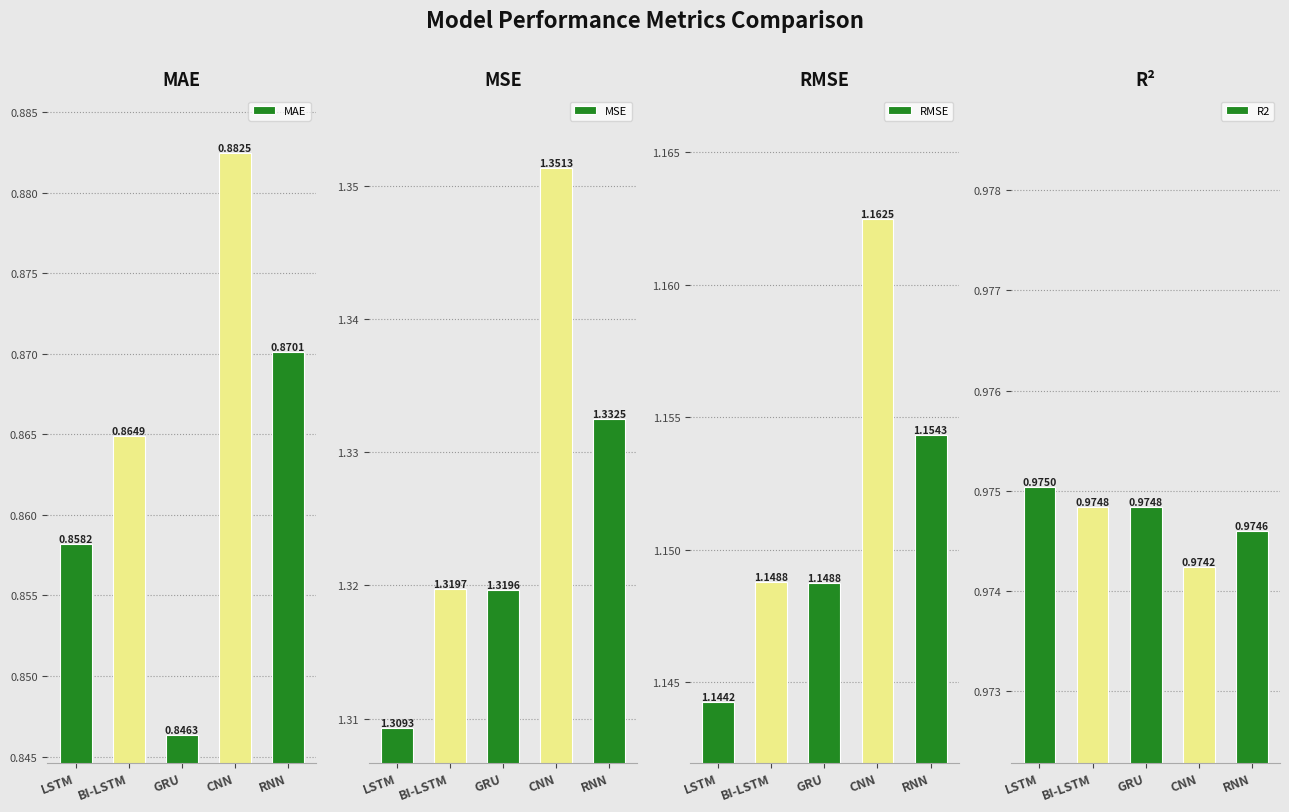

Is it true that RMSE equals 1.9 at BI-LSTM?

False